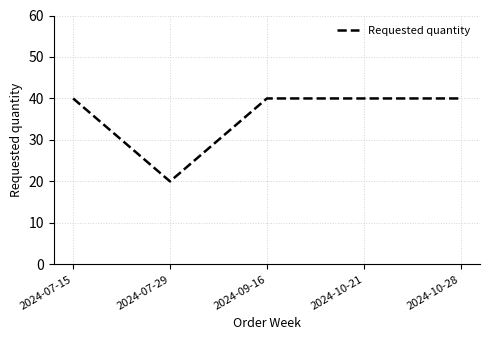

True or false: the data has more than 1 interior local peaks.

False